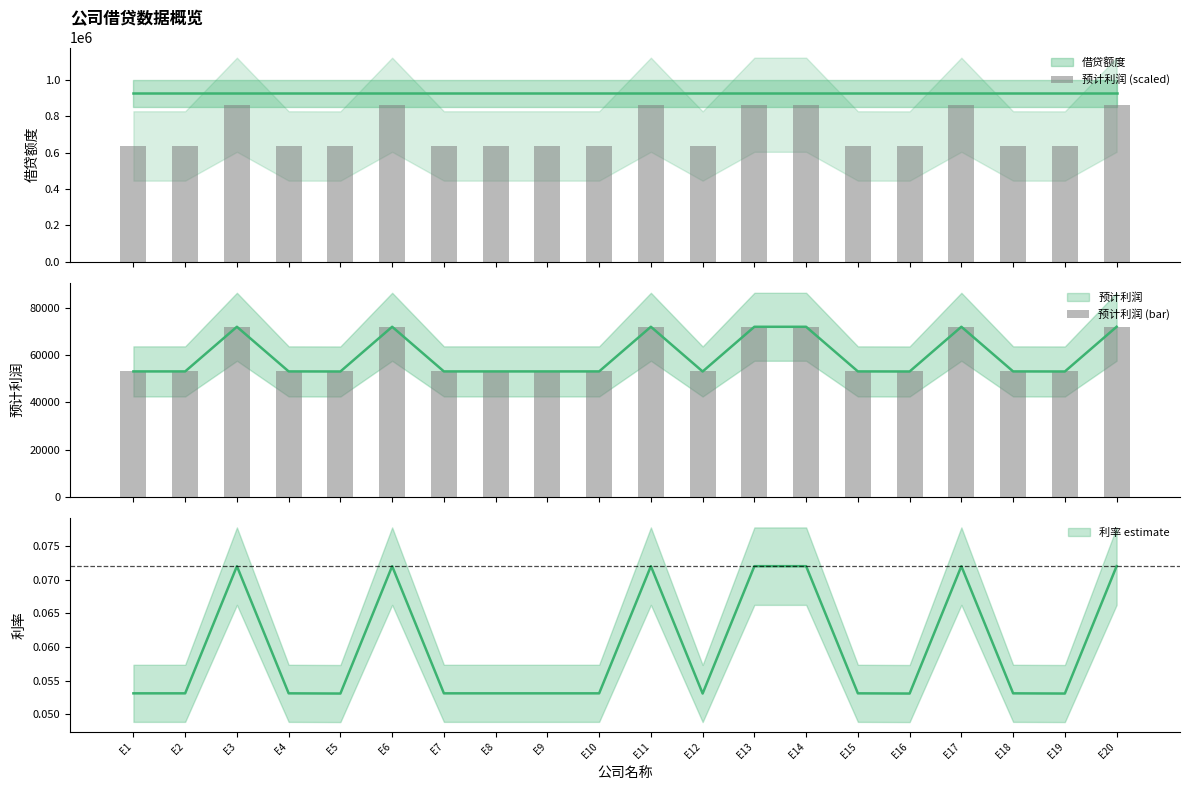

What is the minimum value for 预计利润 (bar)?

53070